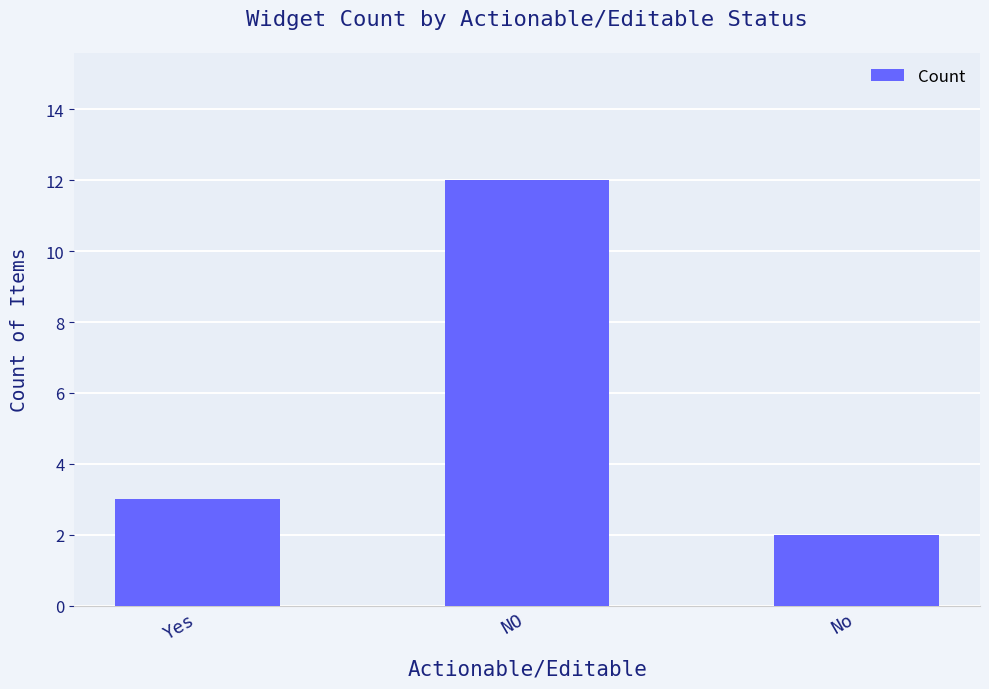

Which label corresponds to the largest value in the chart?

NO